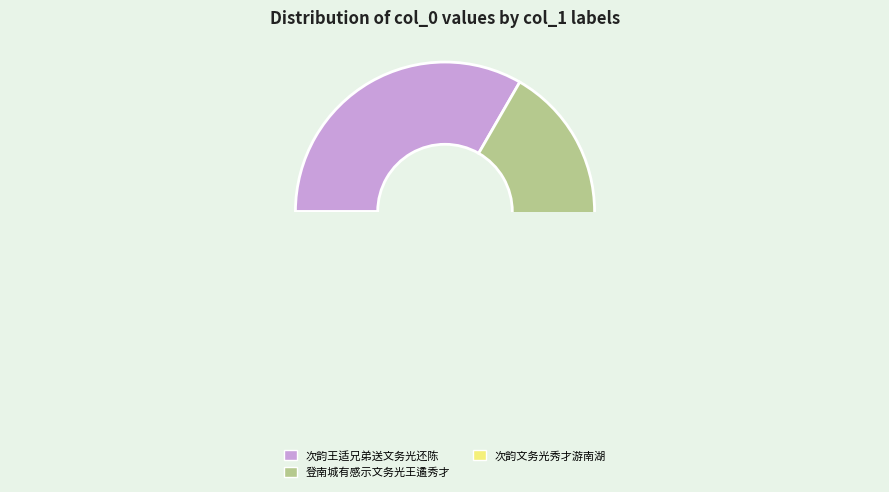

Approximately how many times larger is the value at 登南城有感示文务光王遹秀才 compared to 次韵文务光秀才游南湖?

0.1